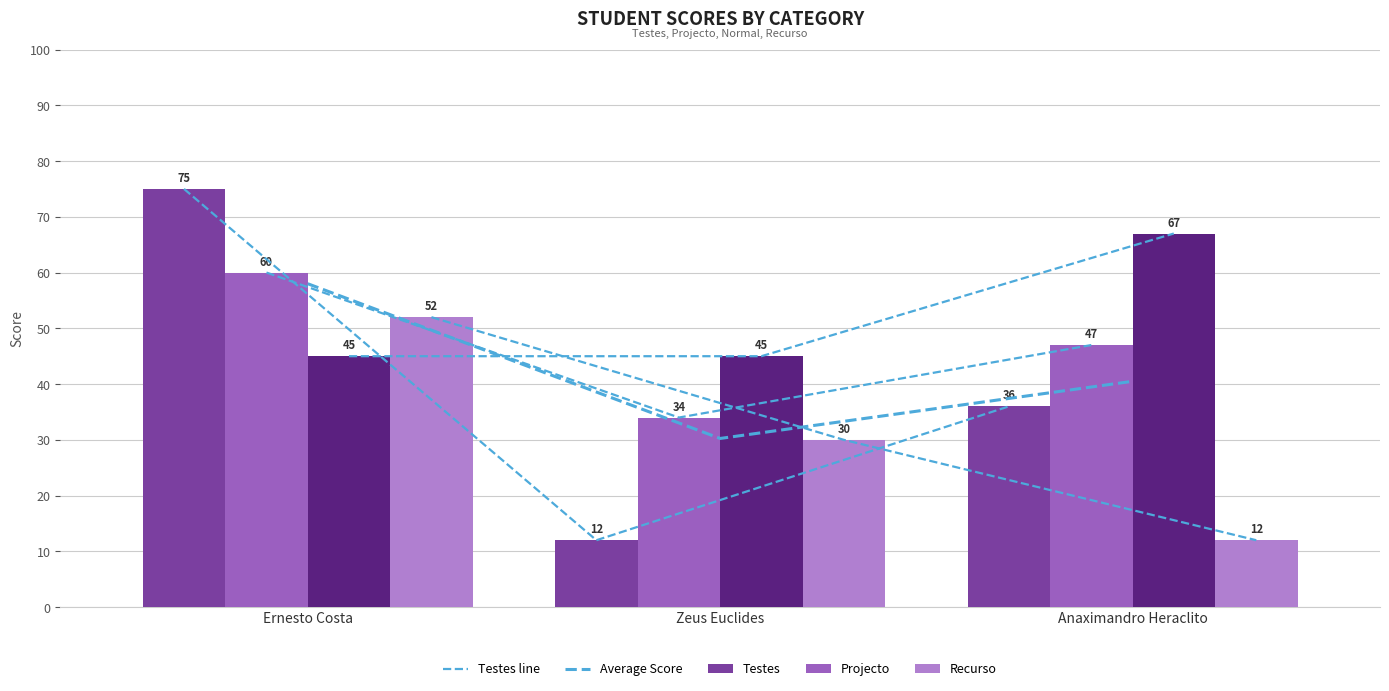

How many data points in Testes are less than 36?

1